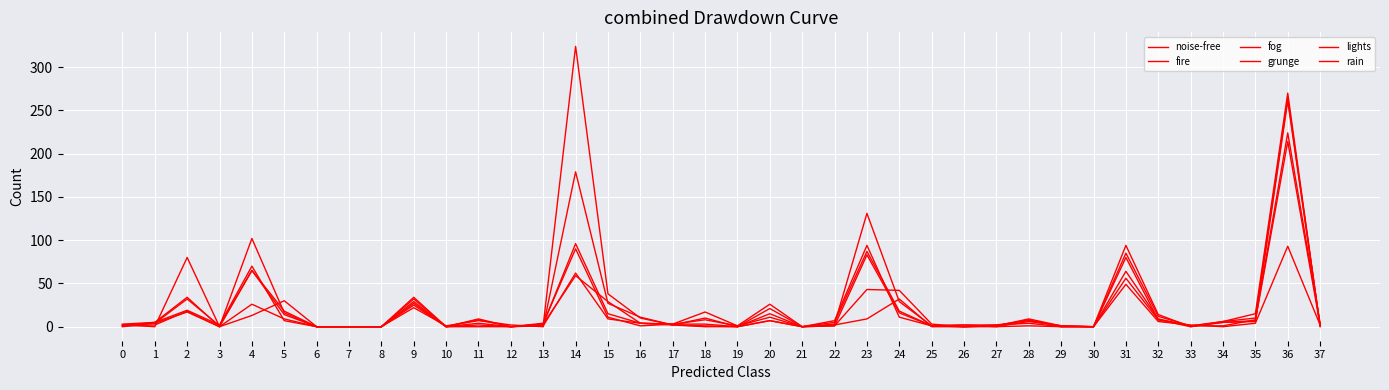

At 32, list the series in order from smallest to largest.

lights, fog, rain, grunge, noise-free, fire